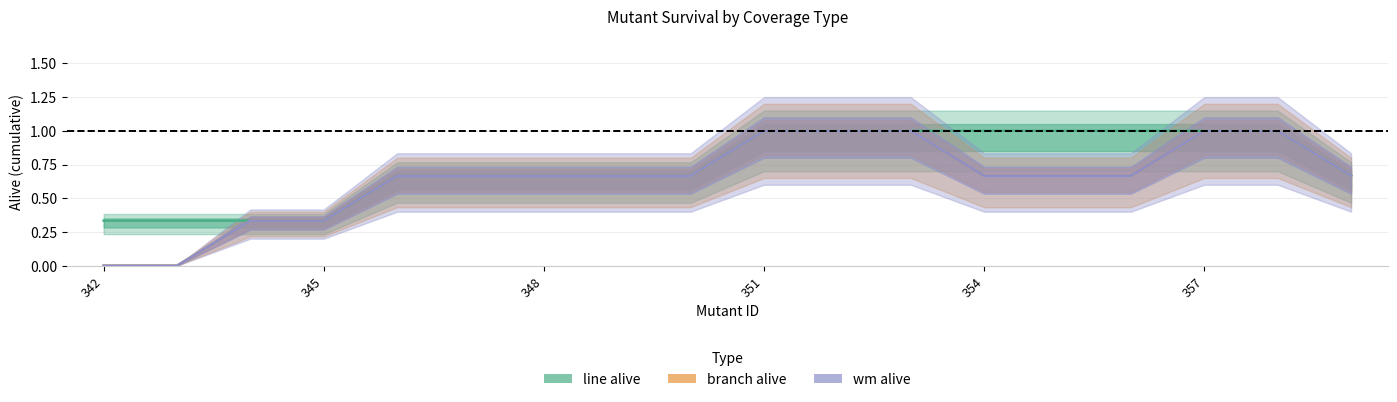

True or false: line alive has a value of 1.0 at 16.

True